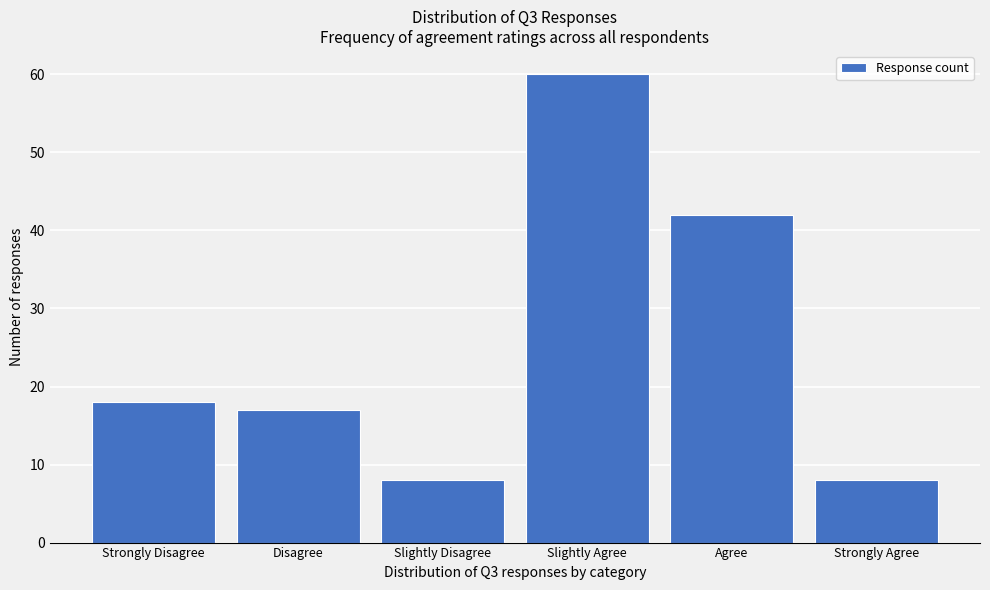

Reading right to left, transcribe all the data shown in this chart.

Strongly Agree=8	Agree=42	Slightly Agree=60	Slightly Disagree=8	Disagree=17	Strongly Disagree=18